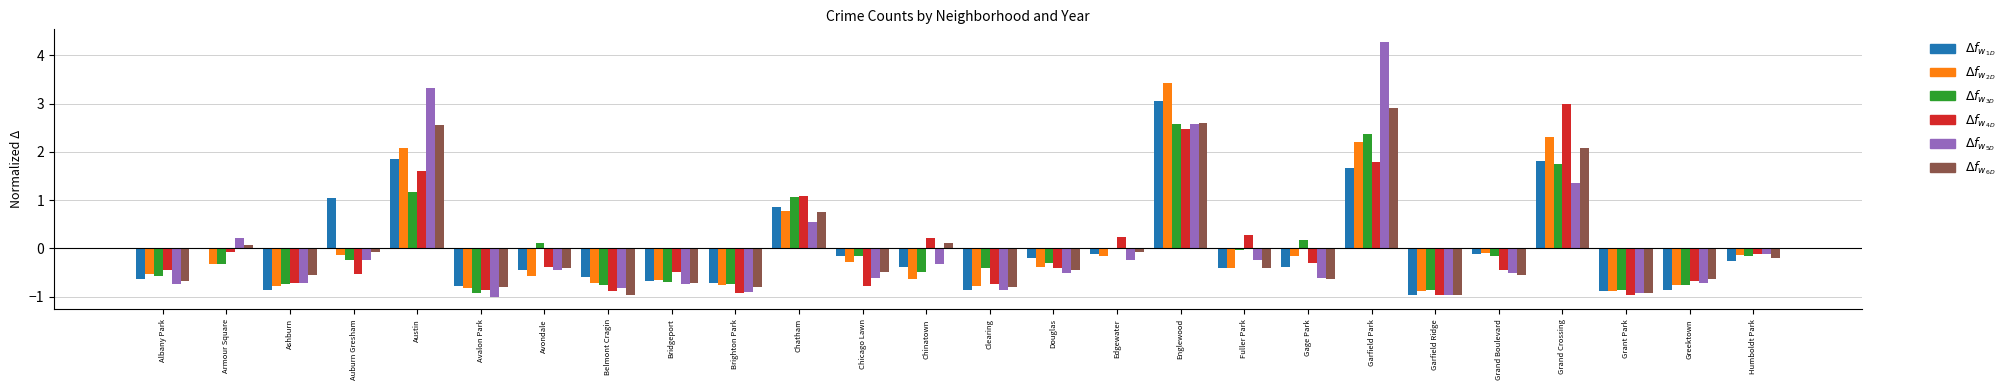

At which category is the sum across all series the highest?

Englewood